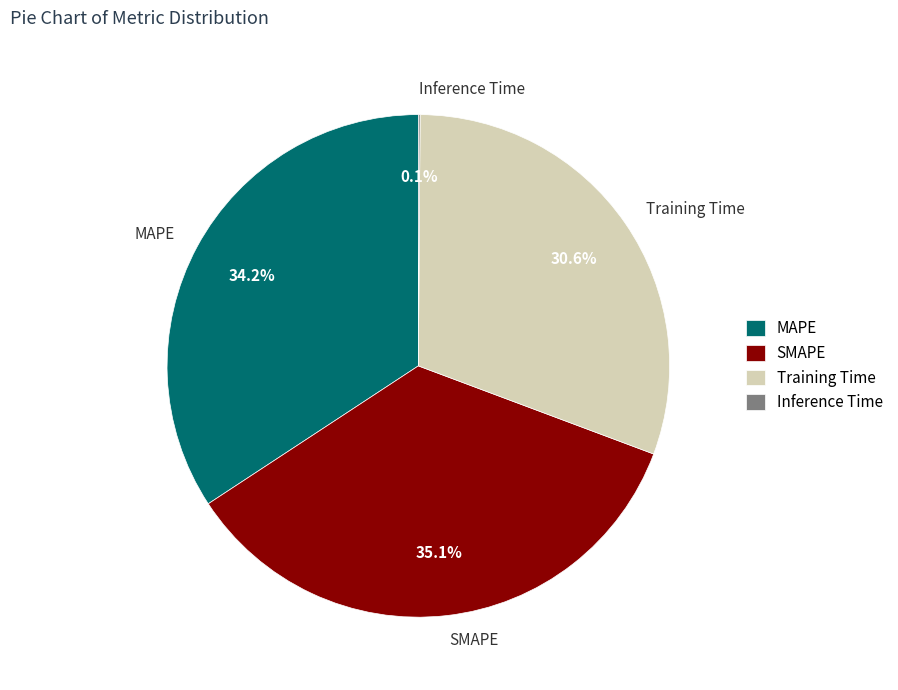

Is there any slice that represents more than half of the pie?

No